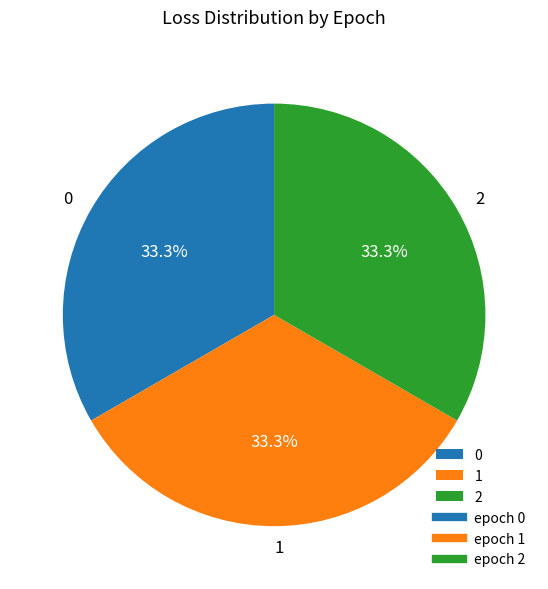

What percentage is NOT represented by 2?

66.7%